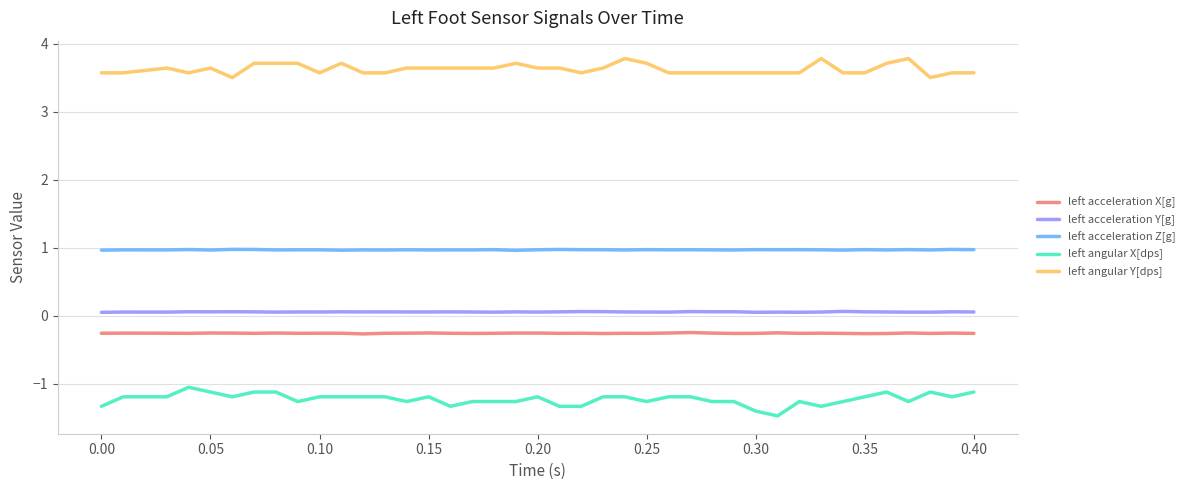

True or false: left acceleration X[g] and left acceleration Z[g] cross at least once.

False